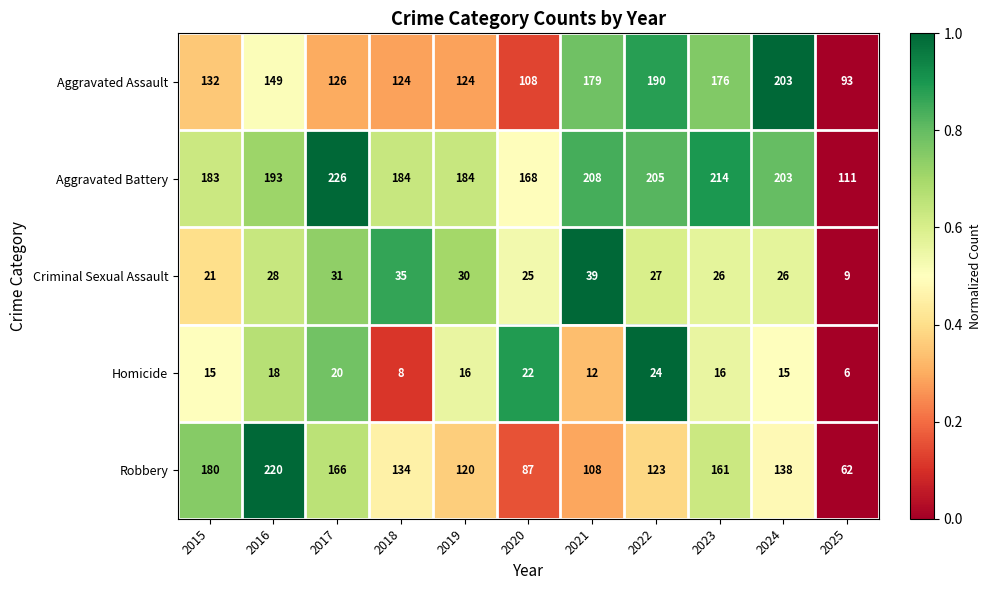

What is the difference between the maximum and minimum values in the Aggravated Assault series?

110